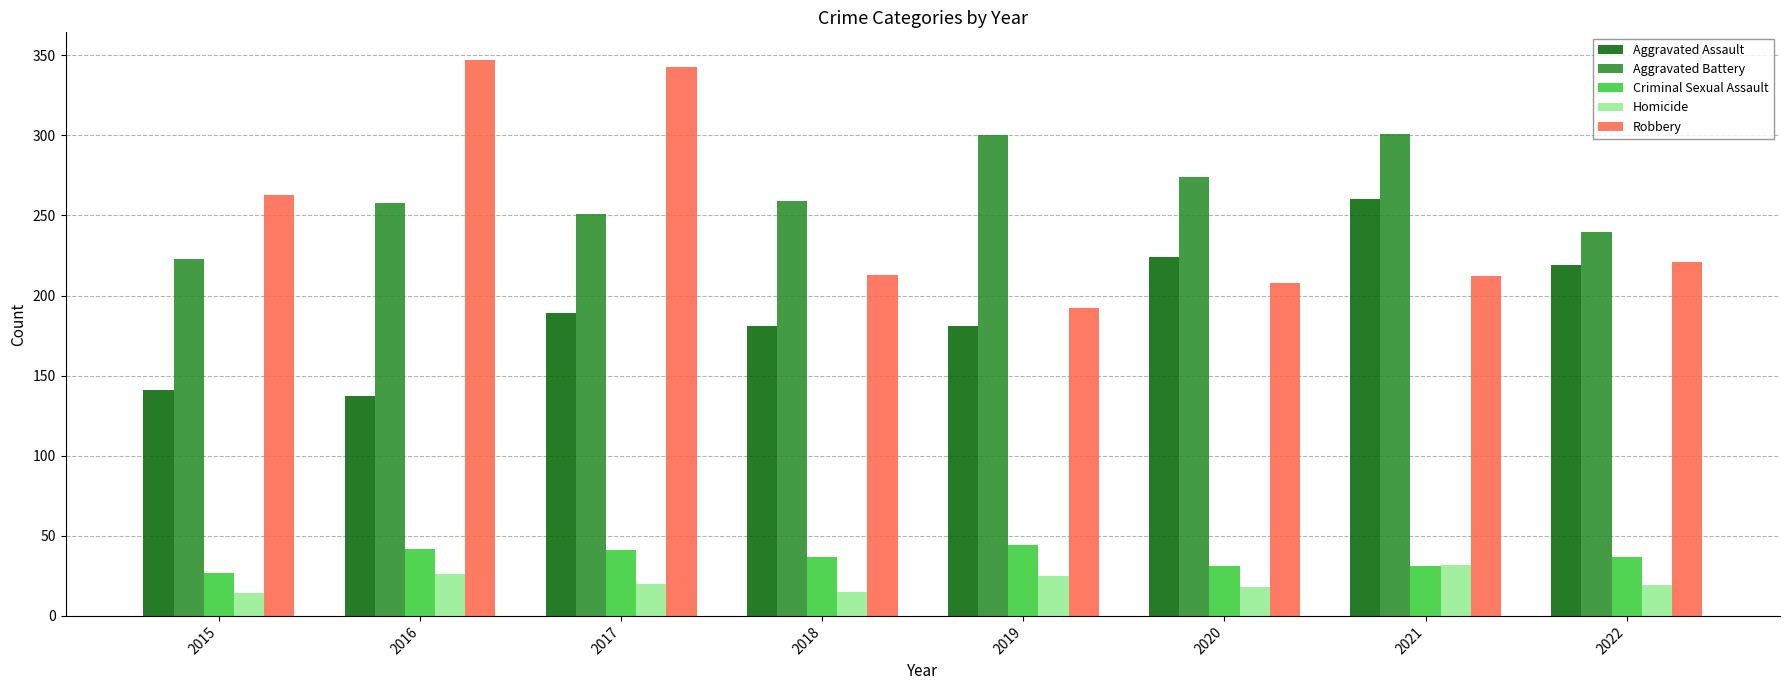

What is the difference between the maximum and minimum values in the Robbery series?

155